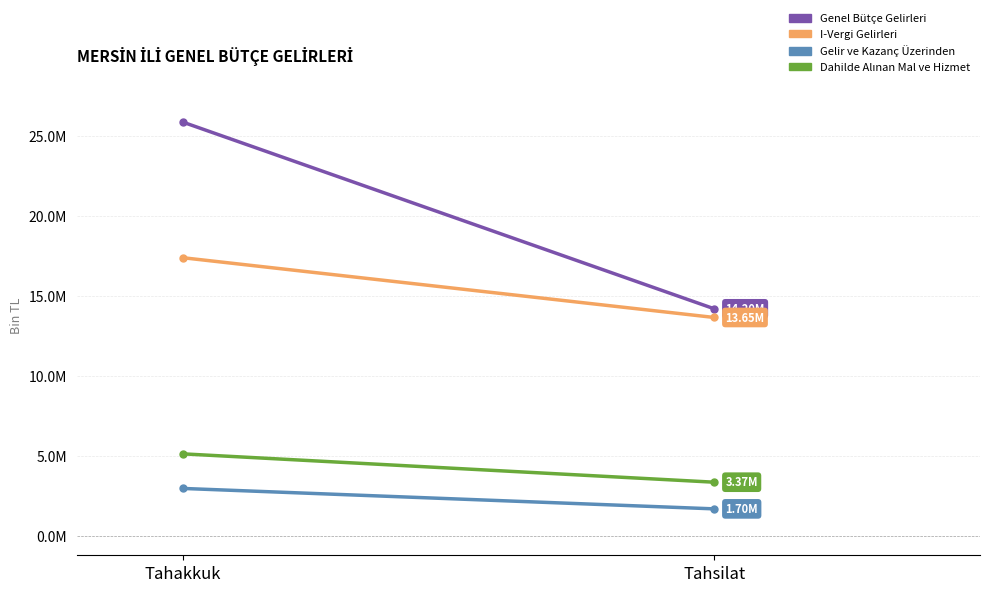

Which category has the lowest value across all series?

Tahsilat